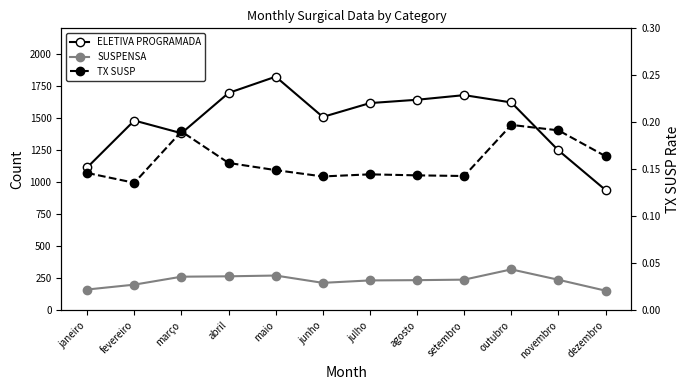

Which has a higher value, outubro or junho?

outubro